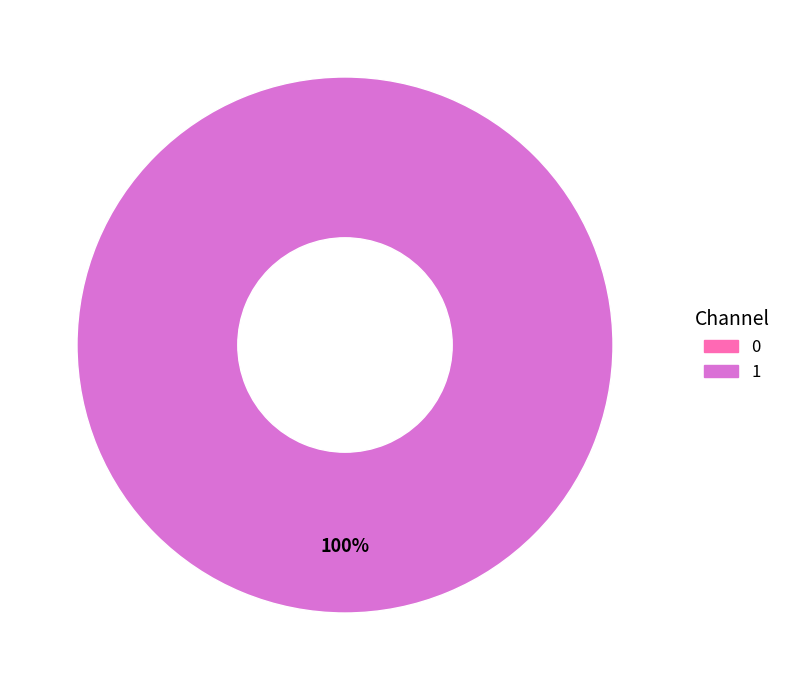

What is the largest slice in the pie chart?

1